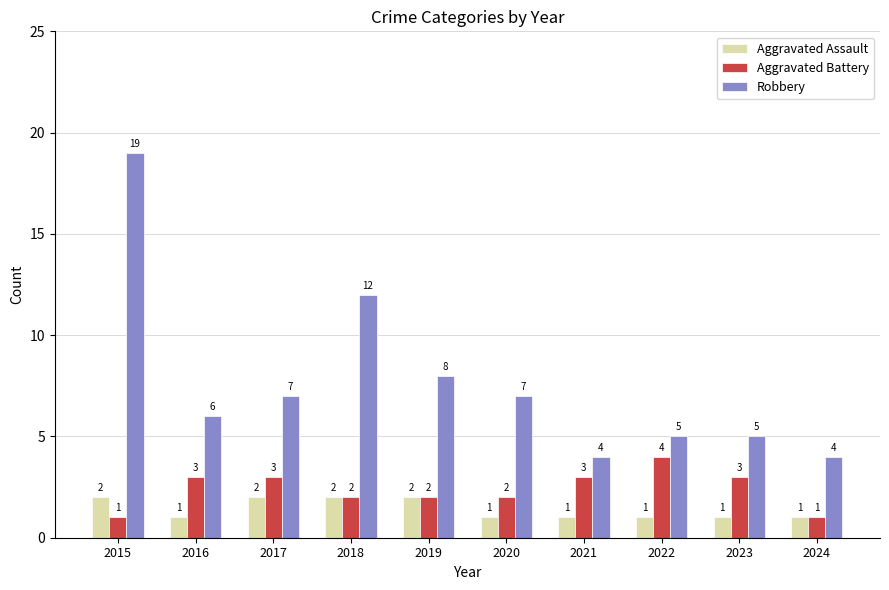

Rank the series by their maximum value, from lowest to highest.

Aggravated Assault, Aggravated Battery, Robbery